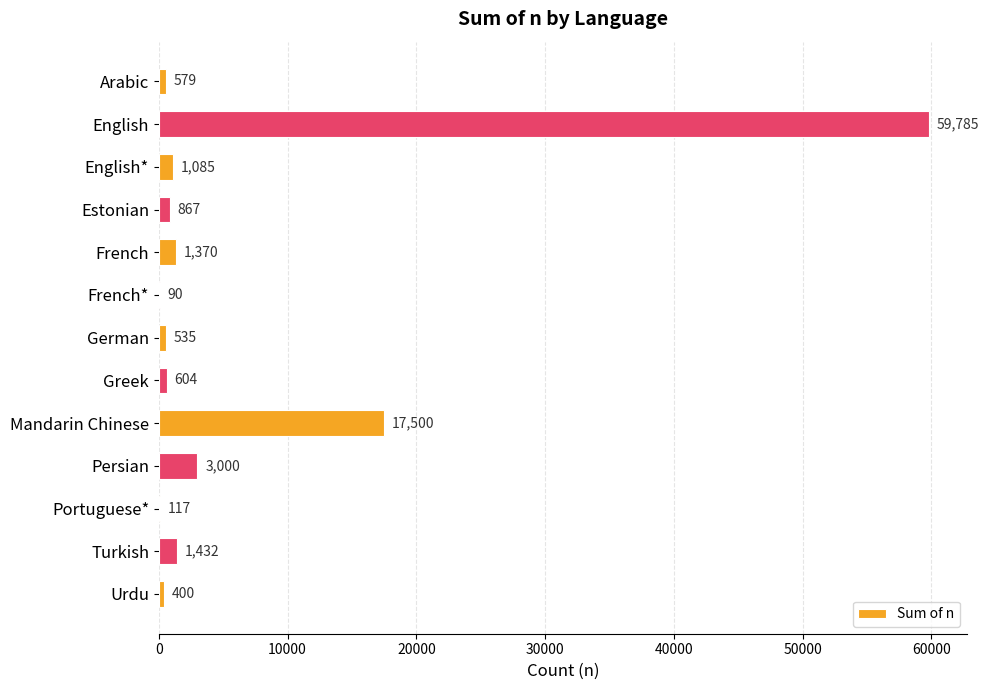

What is the sum of the values at Greek and English*?

1689